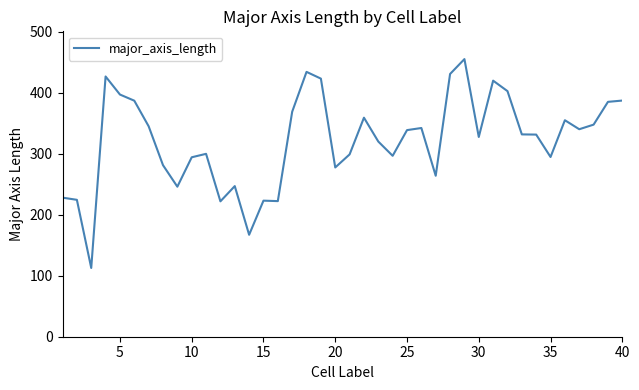

What is the minimum value shown in the chart?

112.8